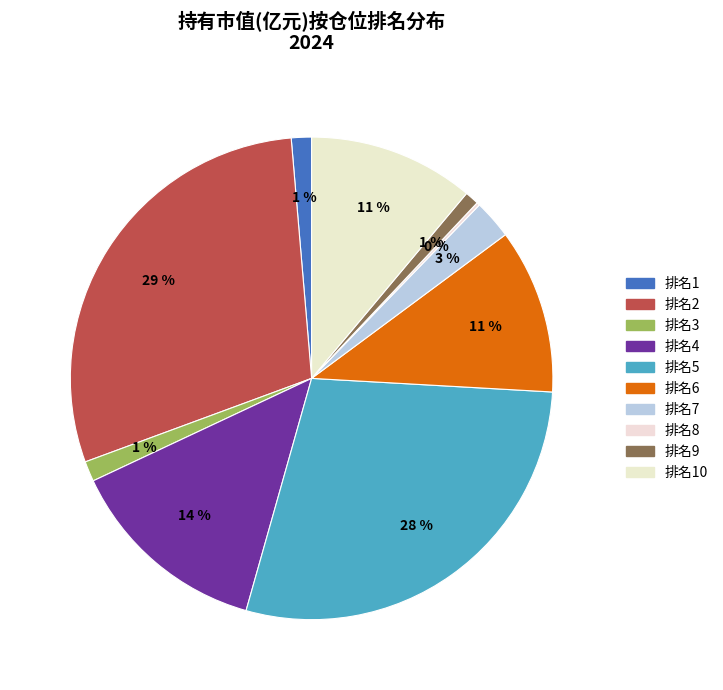

Is there any slice that represents more than half of the pie?

No